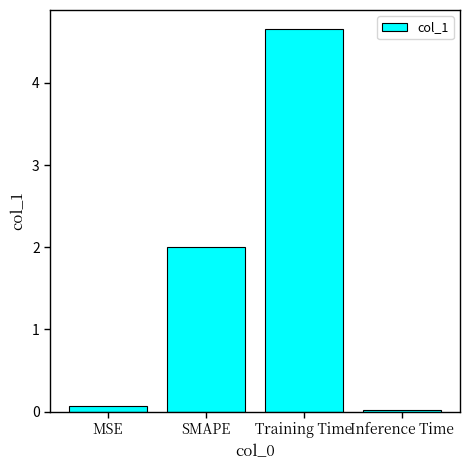

Is it true that the value at SMAPE is 2.0?

True